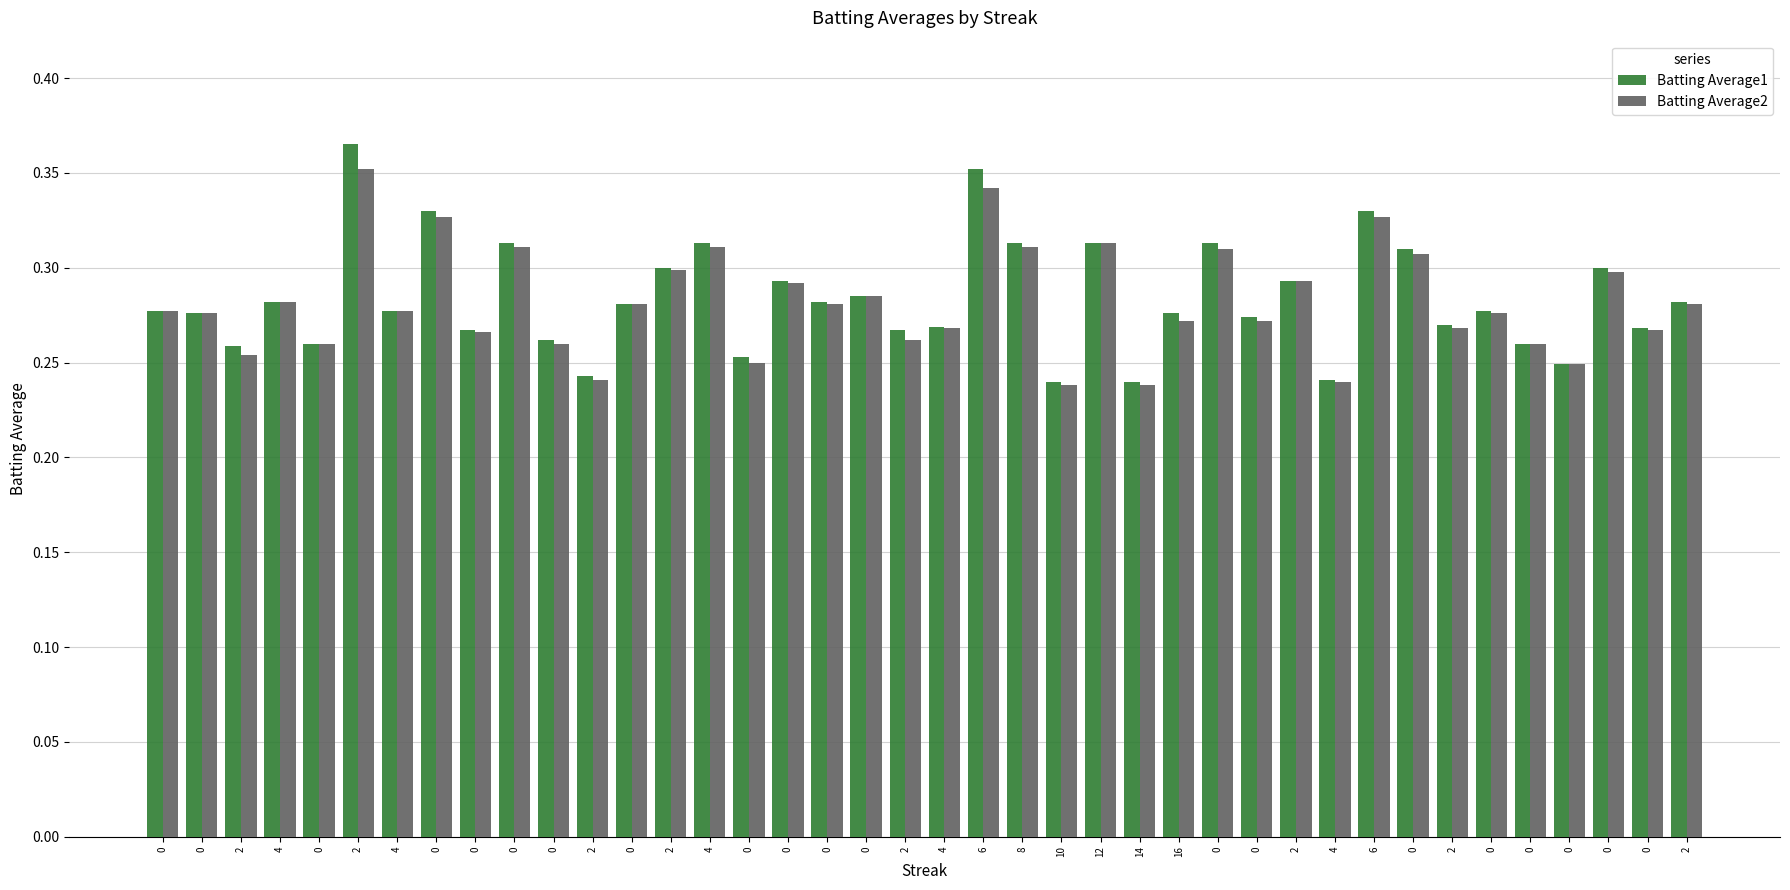

What is the difference between the maximum and minimum values in the Batting Average2 series?

0.1